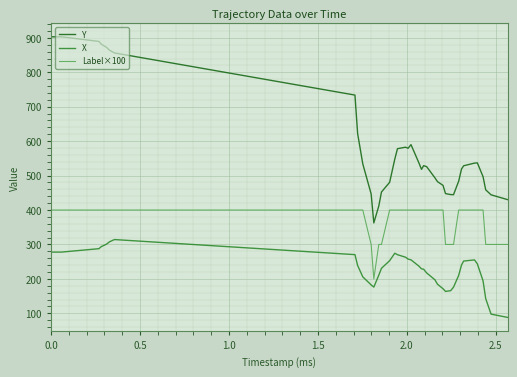

Which series has the largest total across all categories?

Y